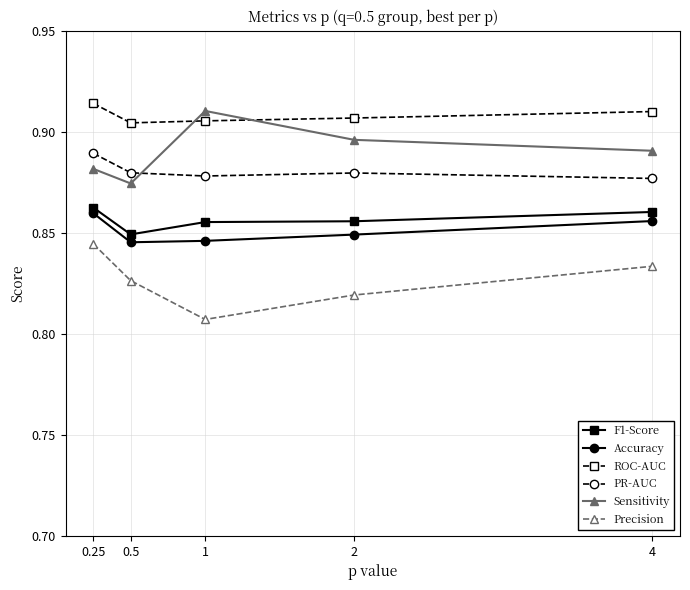

Is this an area chart (filled region under the line)?

No